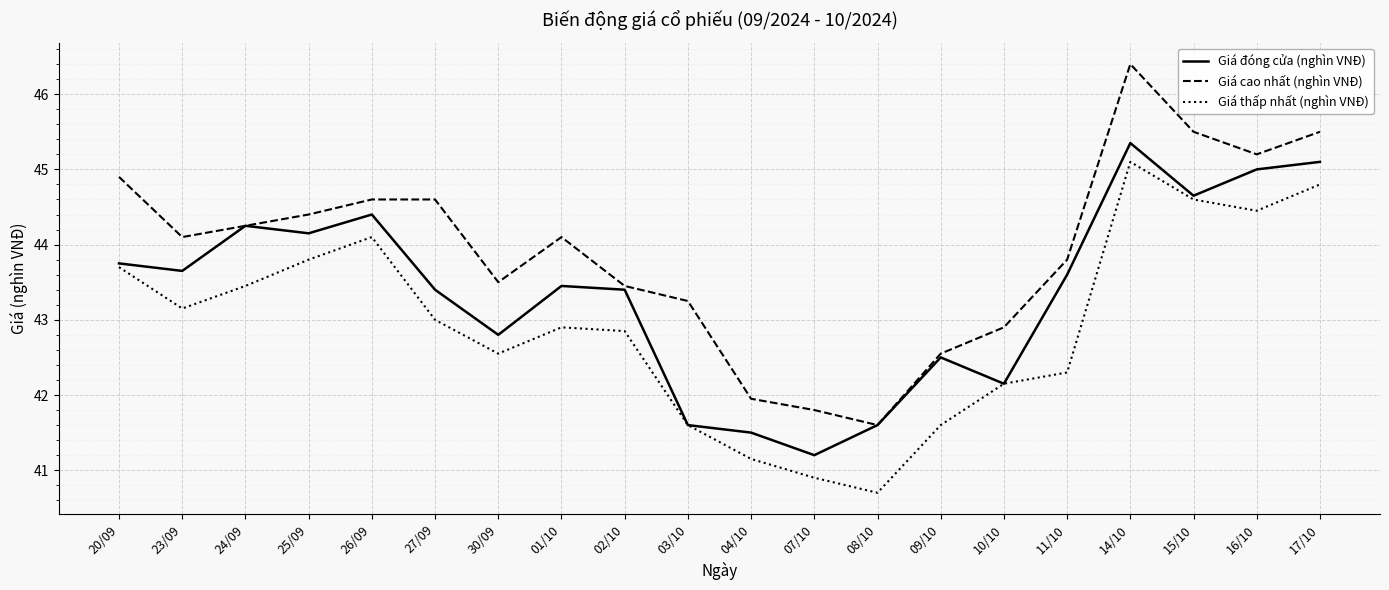

Which series has the largest total across all categories?

Giá cao nhất (nghìn VNĐ)